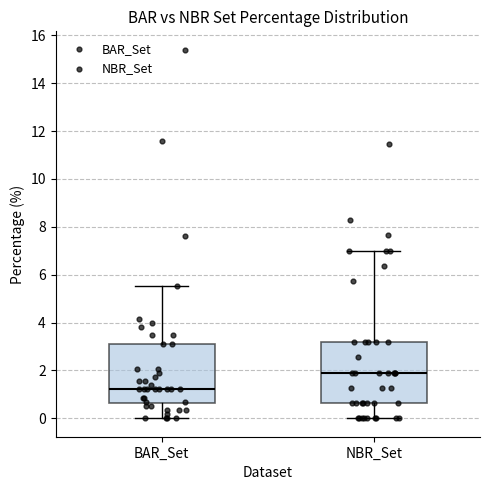

Where is the lower edge of the box for BAR_Set on the y-axis? The values are not printed on the chart, so give them approximately, as read against the axis.

0.6